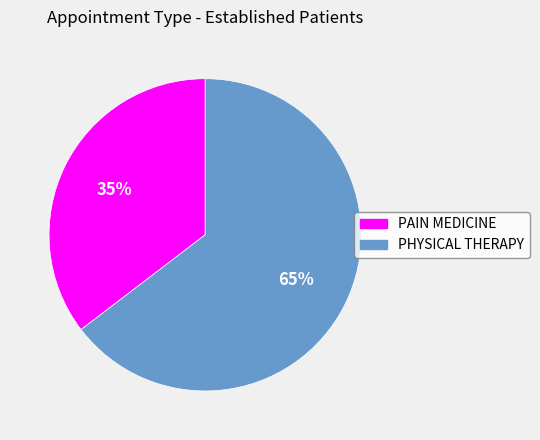

The PHYSICAL THERAPY slice represents 65% of the pie. True or false?

True